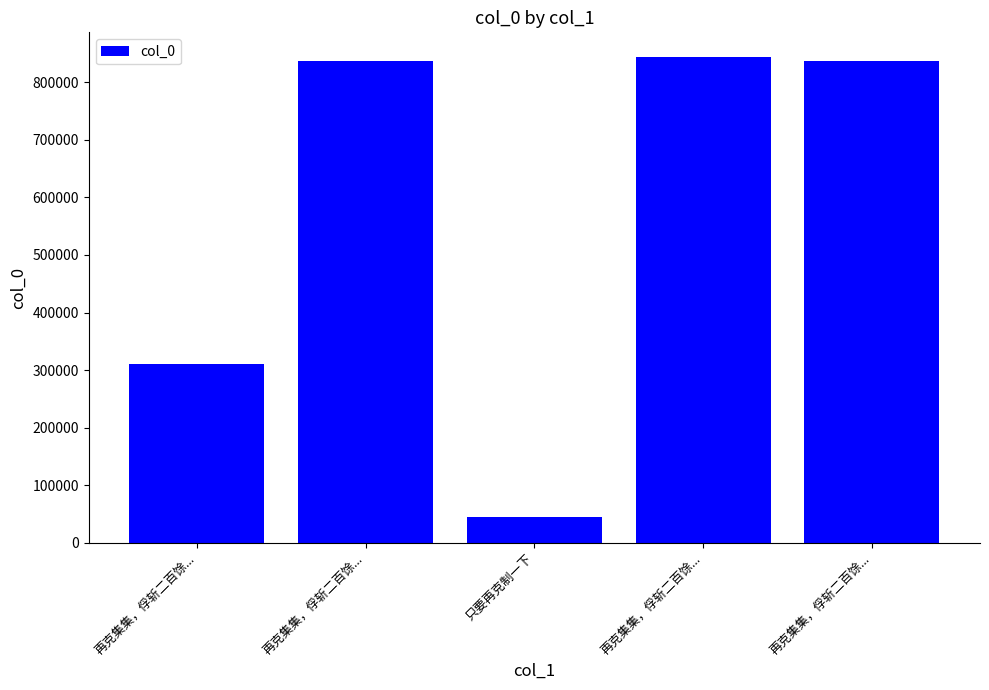

How many data points are less than 836876?

2